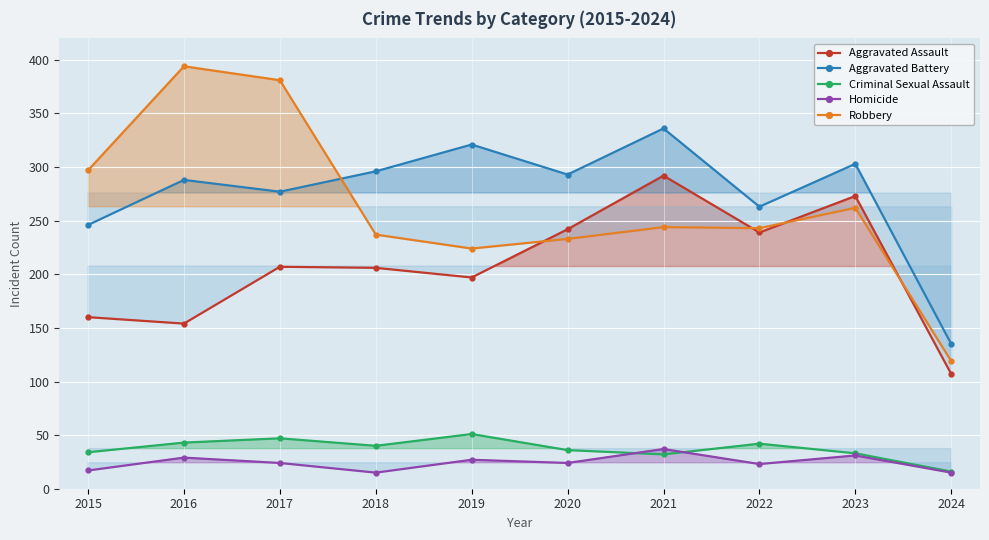

The value of Aggravated Battery at 2022 is 351. True or false?

False